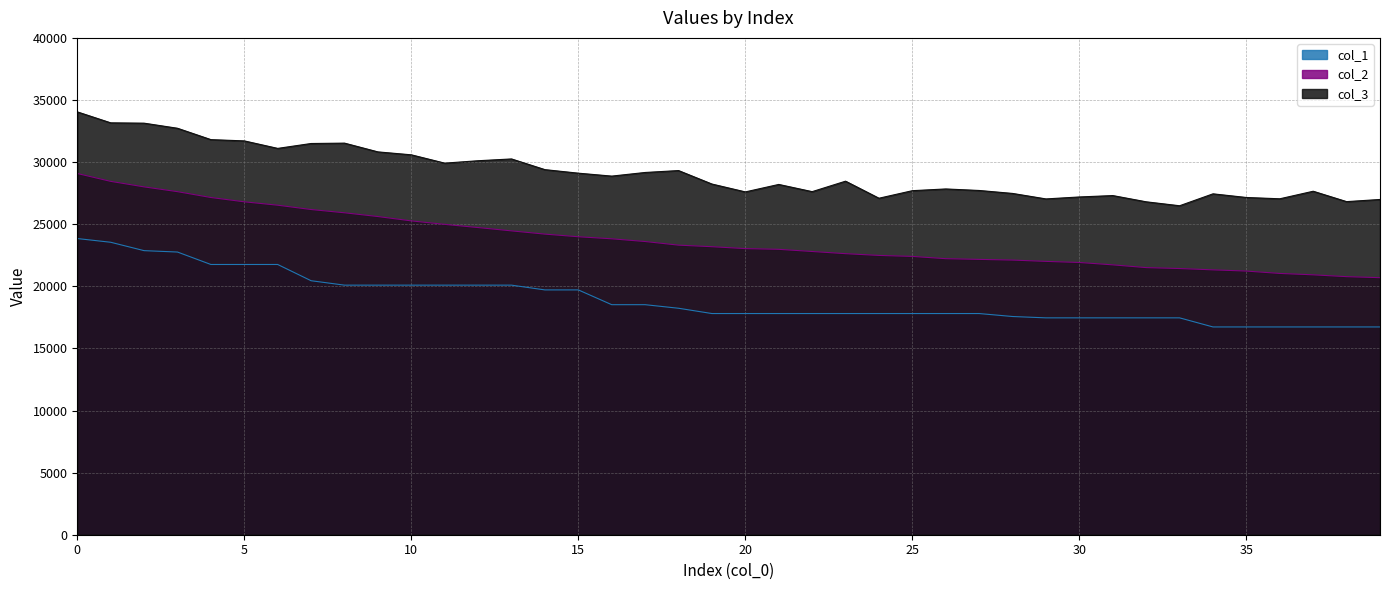

What is the value of the col_2 point at the 26th from the left?

22407